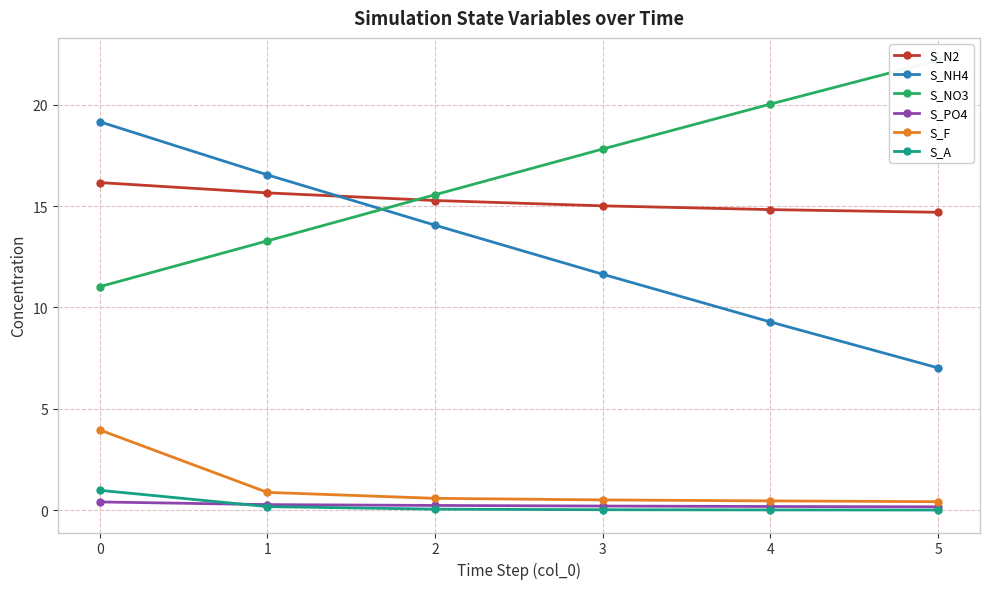

The S_NO3 series shows 3.6 at 2. True or false?

False